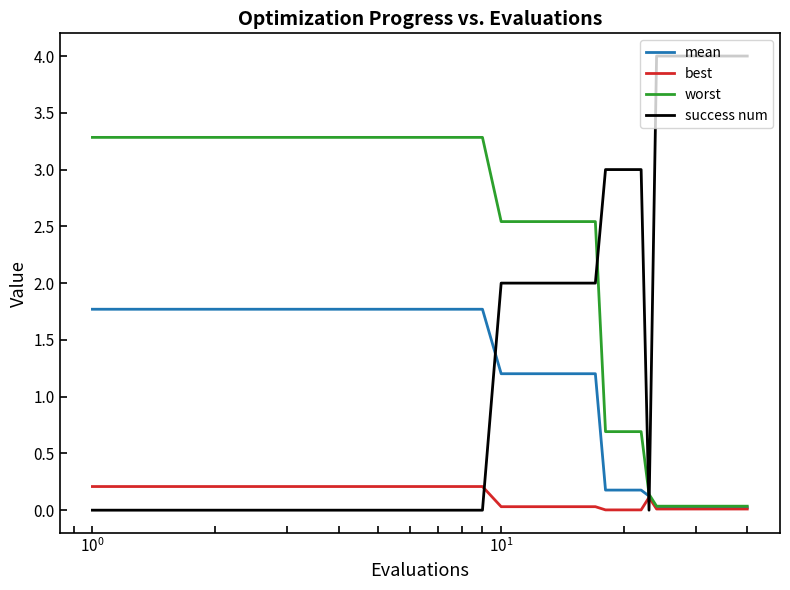

What is the maximum value for worst?

3.3